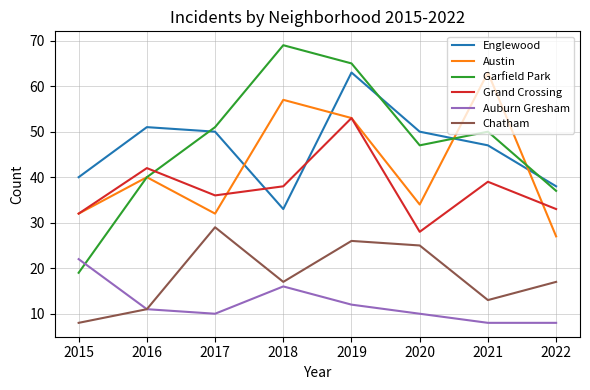

Is the value of Auburn Gresham at 2019 greater than the value of Austin at 2018?

No